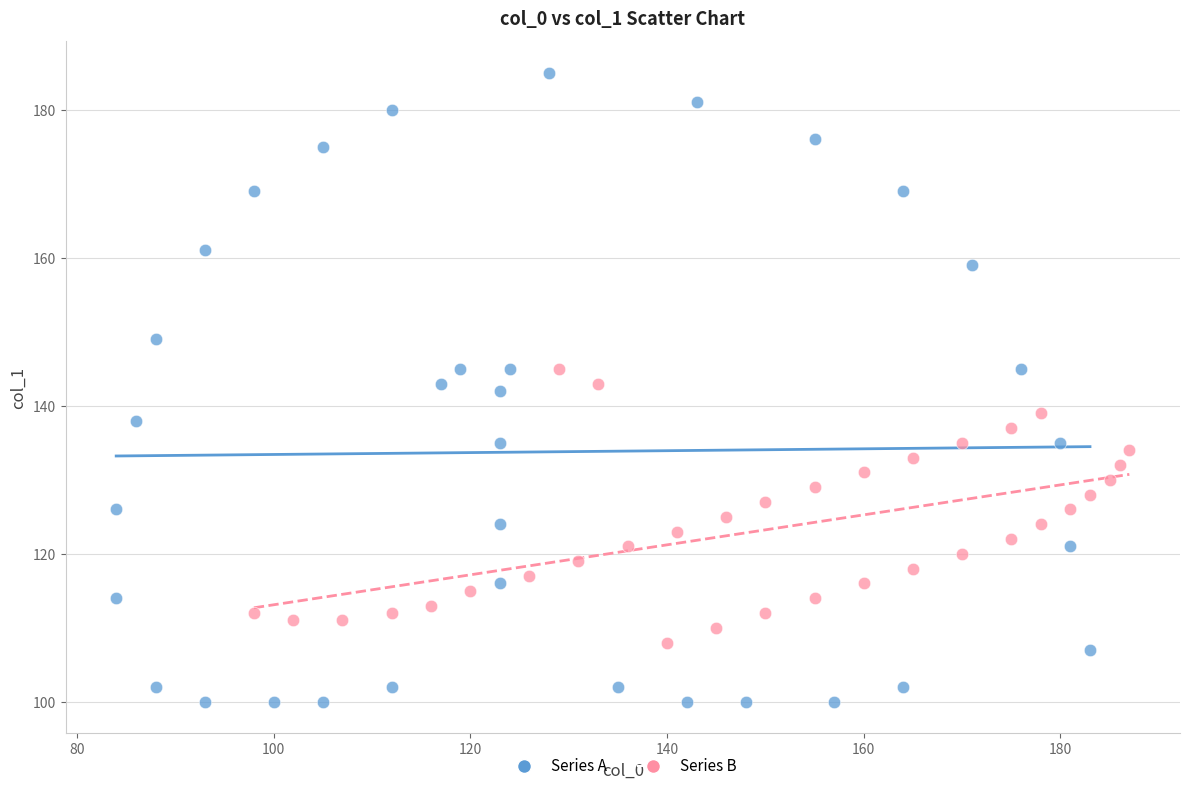

Which series has the largest Y range (max minus min)?

Series A